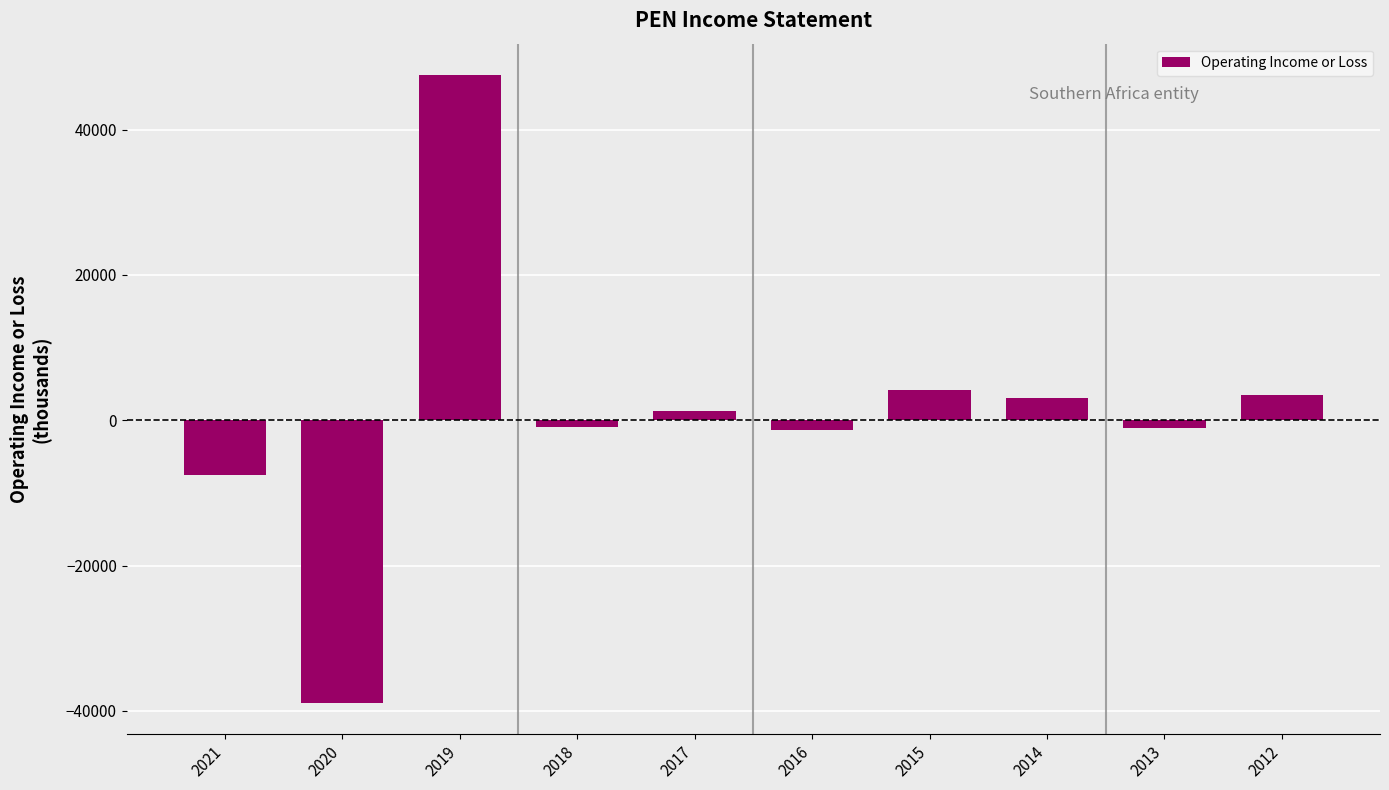

Does the chart contain stacked bars?

No